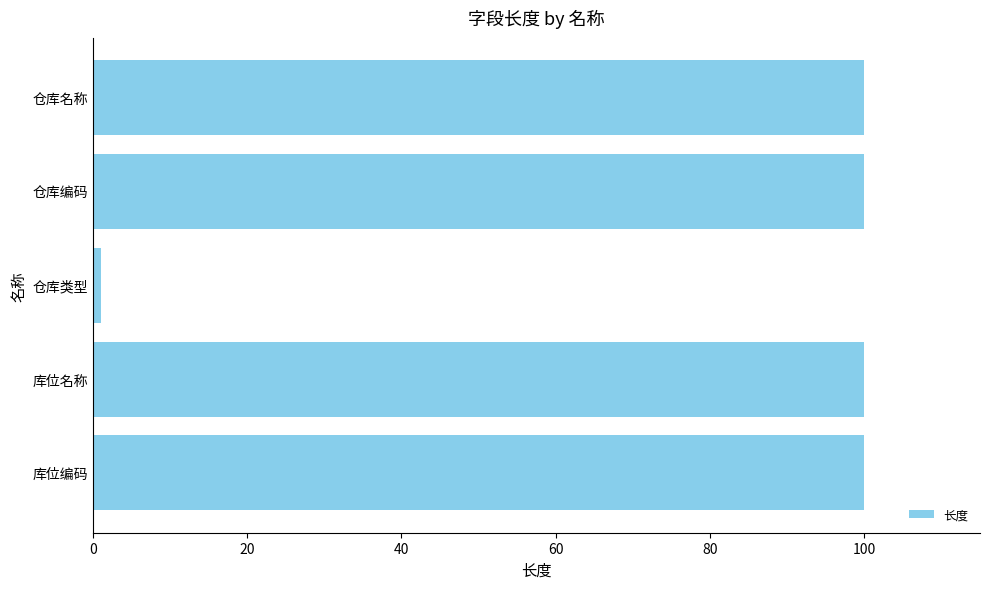

What is the average value?

80